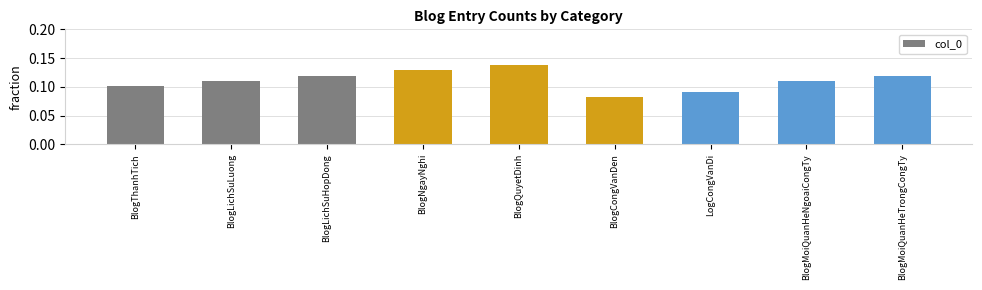

The chart shows a value of 0.0 at BlogThanhTich. True or false?

False